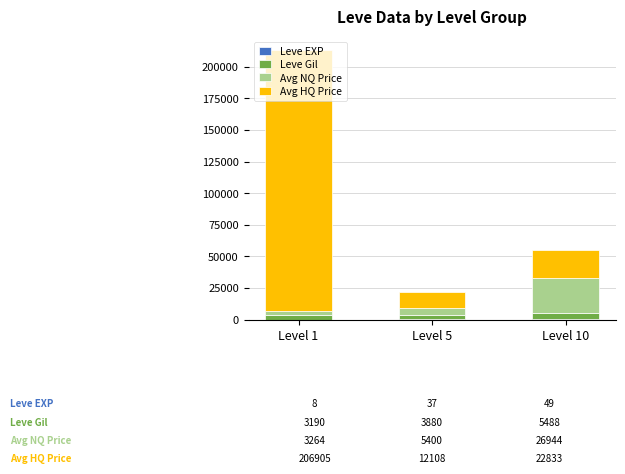

At which category is the sum across all series the highest?

Level 1